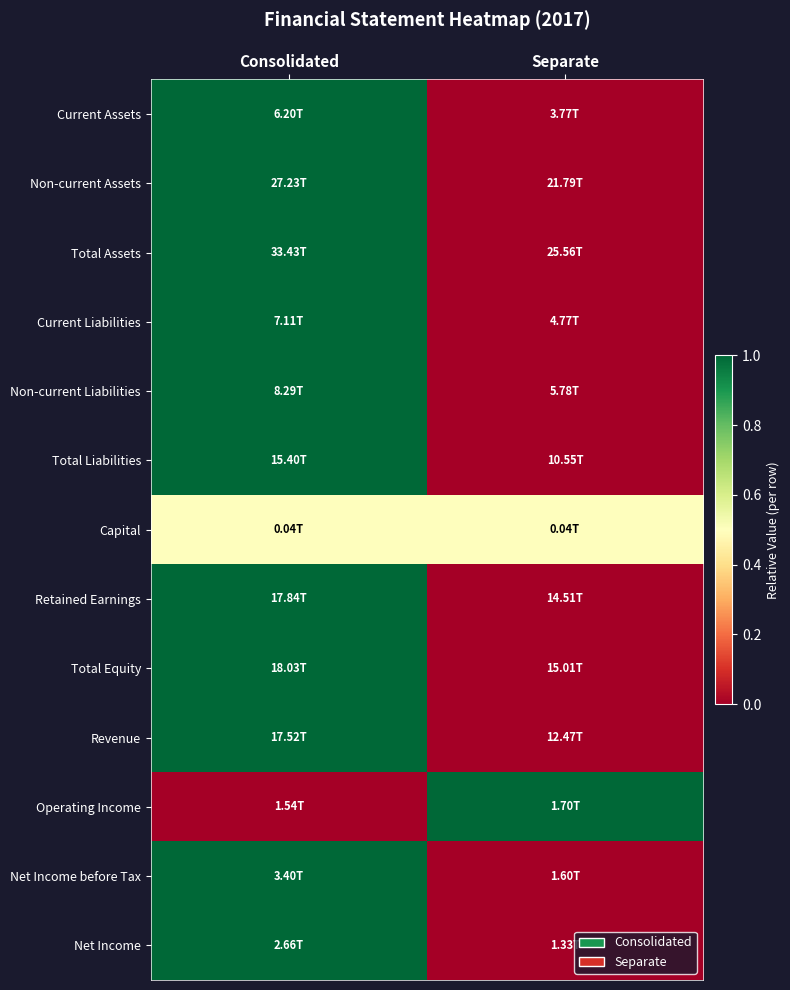

Which series has the widest spread of values?

Current Assets